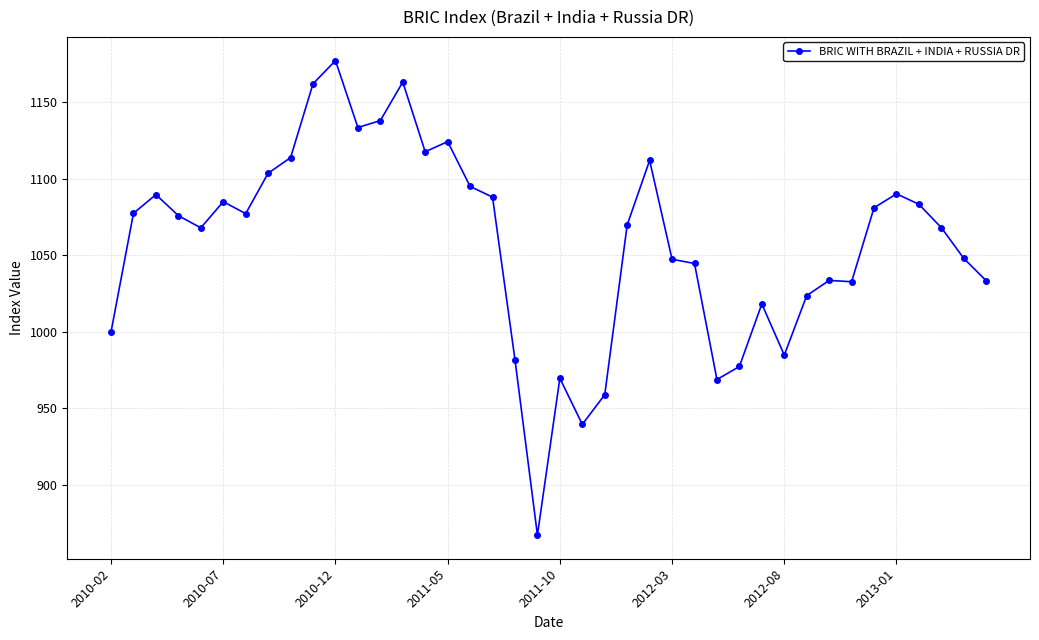

What is the sum of all values?

42321.6